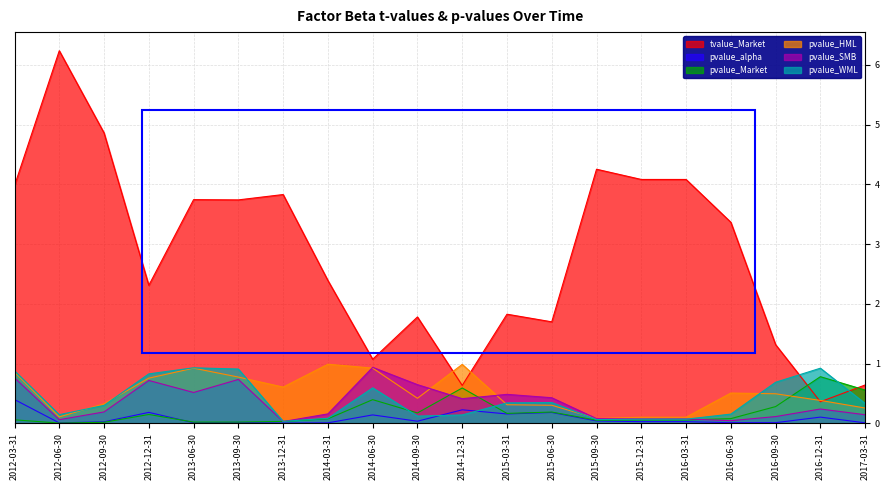

What is the maximum value shown in the chart?

6.2